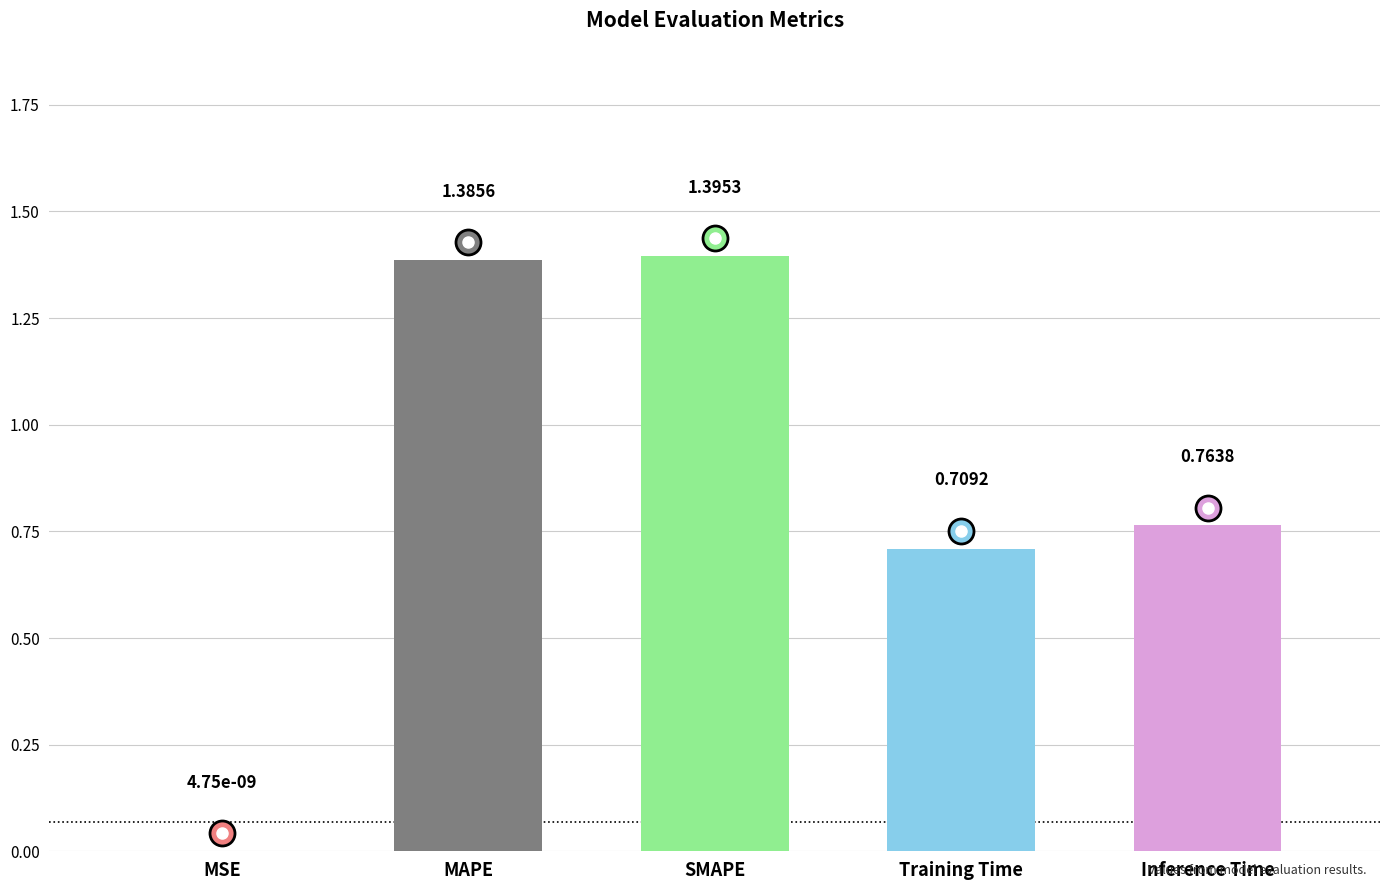

Which has a higher value, MAPE or MSE?

MAPE